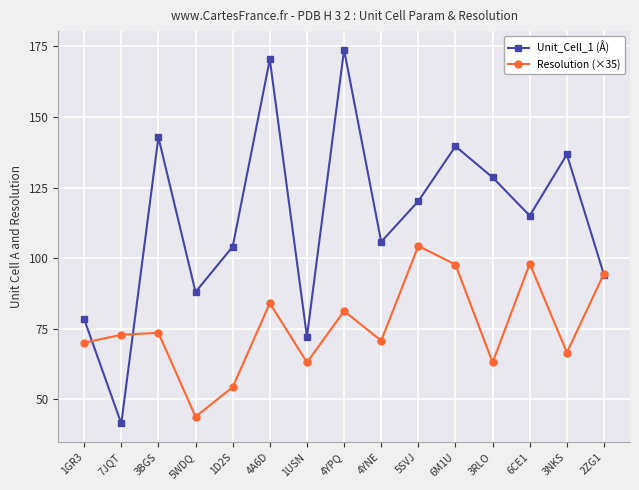

At which category does Unit_Cell_1 (Å) reach its first local valley?

7JQT